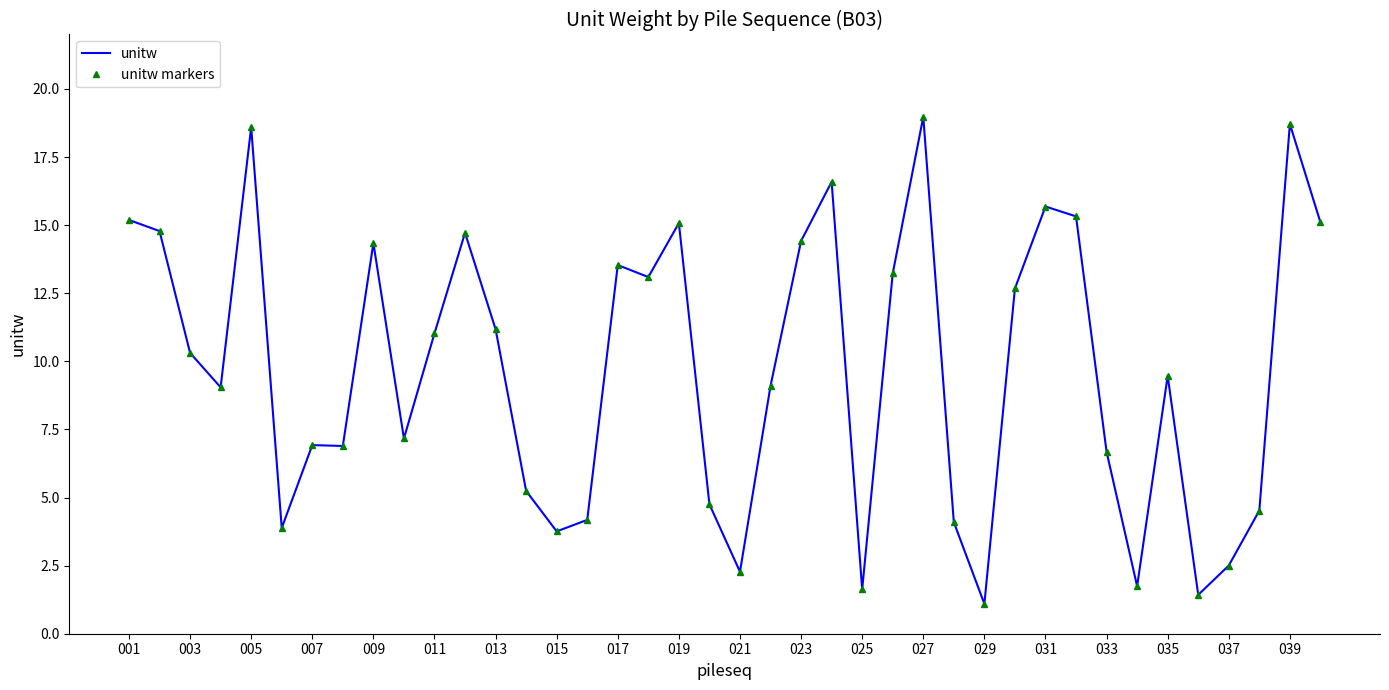

How many interior local valleys does the unitw series have?

11